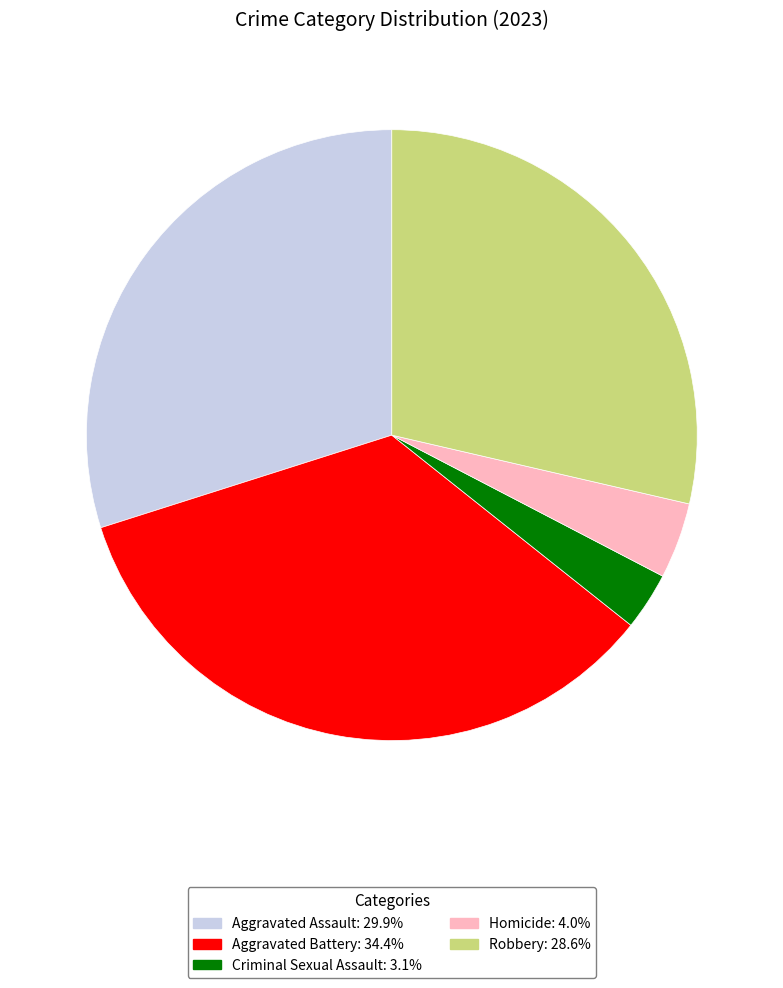

Which category has the biggest portion of the pie?

Aggravated Battery